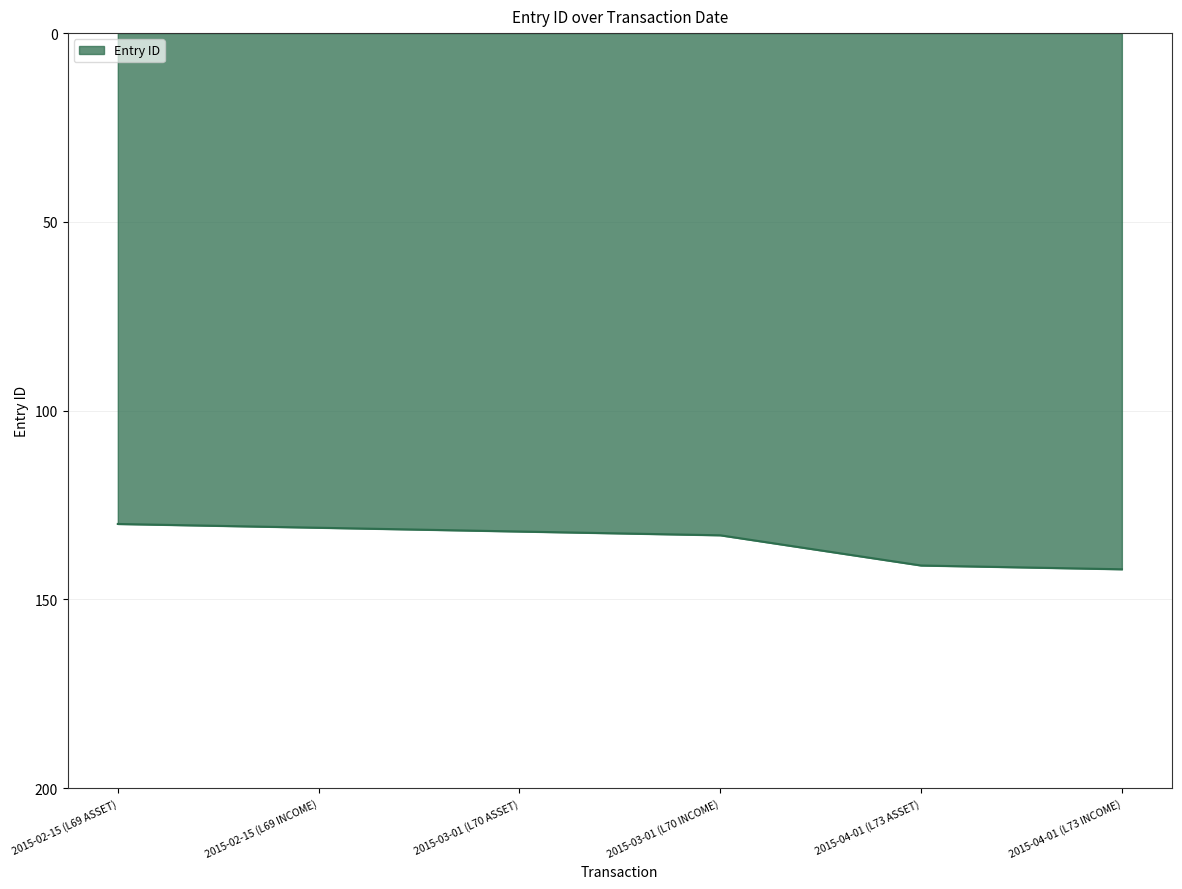

What is the minimum value shown in the chart?

130